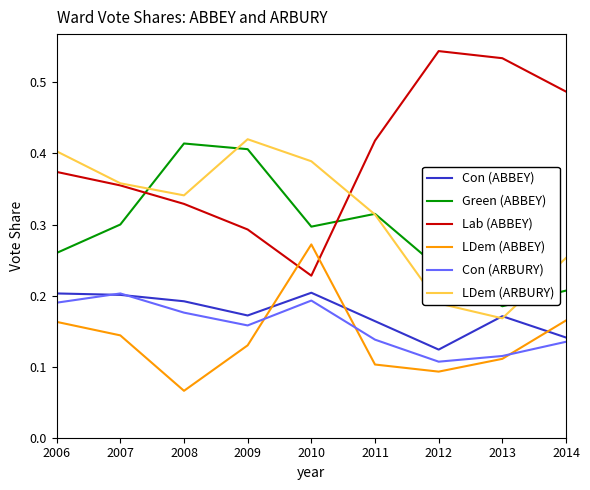

Count the number of categories in the chart.

9